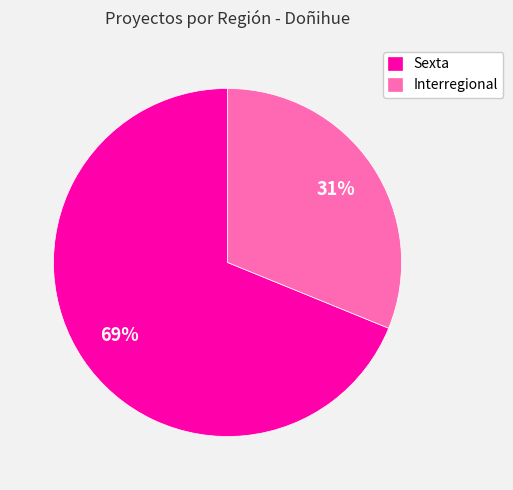

Count the number of slices in the pie.

2